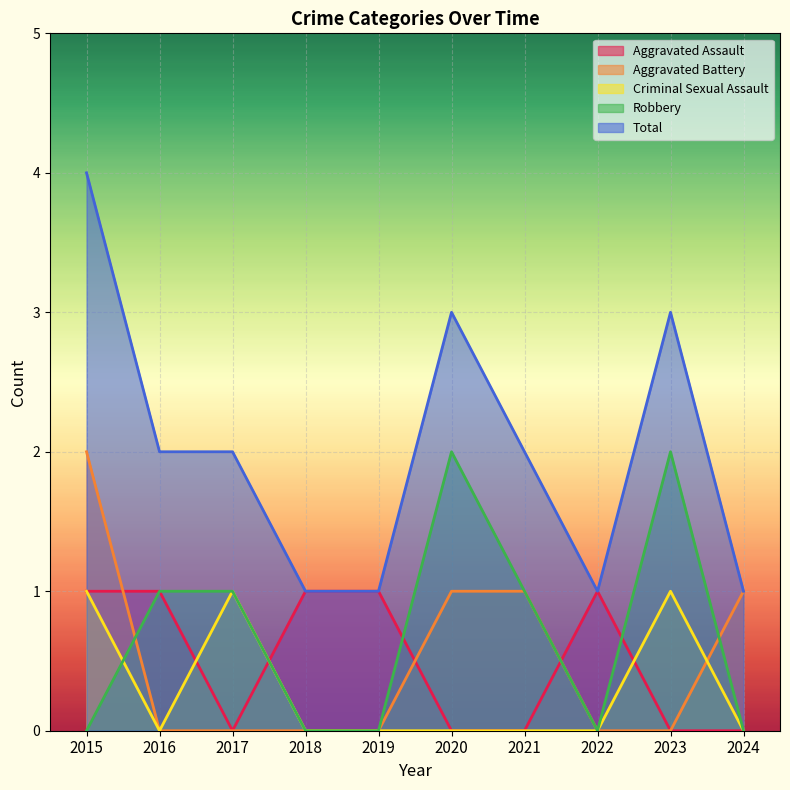

Reading left to right, extract all data points from this chart.

Aggravated Assault: 2015=1	2016=1	2017=0	2018=1	2019=1	2020=0	2021=0	2022=1	2023=0	2024=0
Aggravated Battery: 2015=2	2016=0	2017=0	2018=0	2019=0	2020=1	2021=1	2022=0	2023=0	2024=1
Criminal Sexual Assault: 2015=1	2016=0	2017=1	2018=0	2019=0	2020=0	2021=0	2022=0	2023=1	2024=0
Robbery: 2015=0	2016=1	2017=1	2018=0	2019=0	2020=2	2021=1	2022=0	2023=2	2024=0
Total: 2015=4	2016=2	2017=2	2018=1	2019=1	2020=3	2021=2	2022=1	2023=3	2024=1